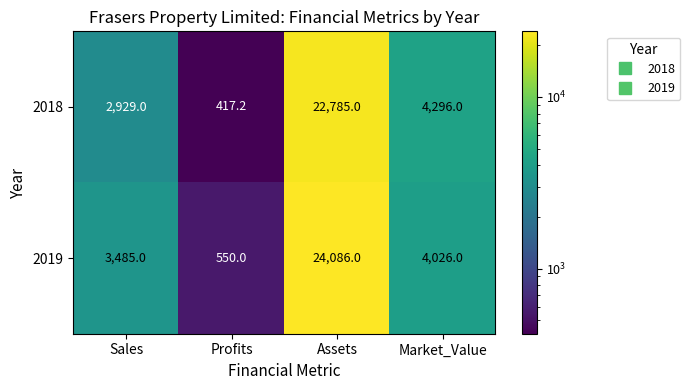

What is the sum of all 2019 values?

32147.0